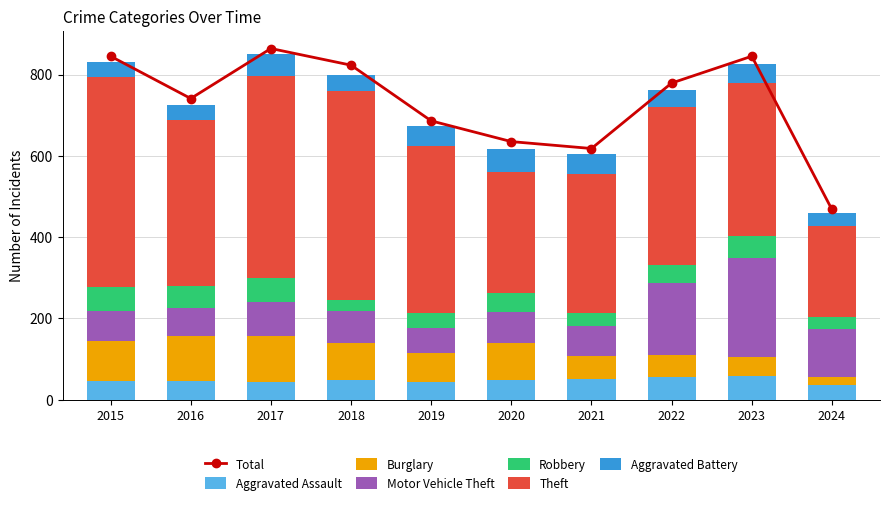

At how many categories does at least one series exceed 319?

8